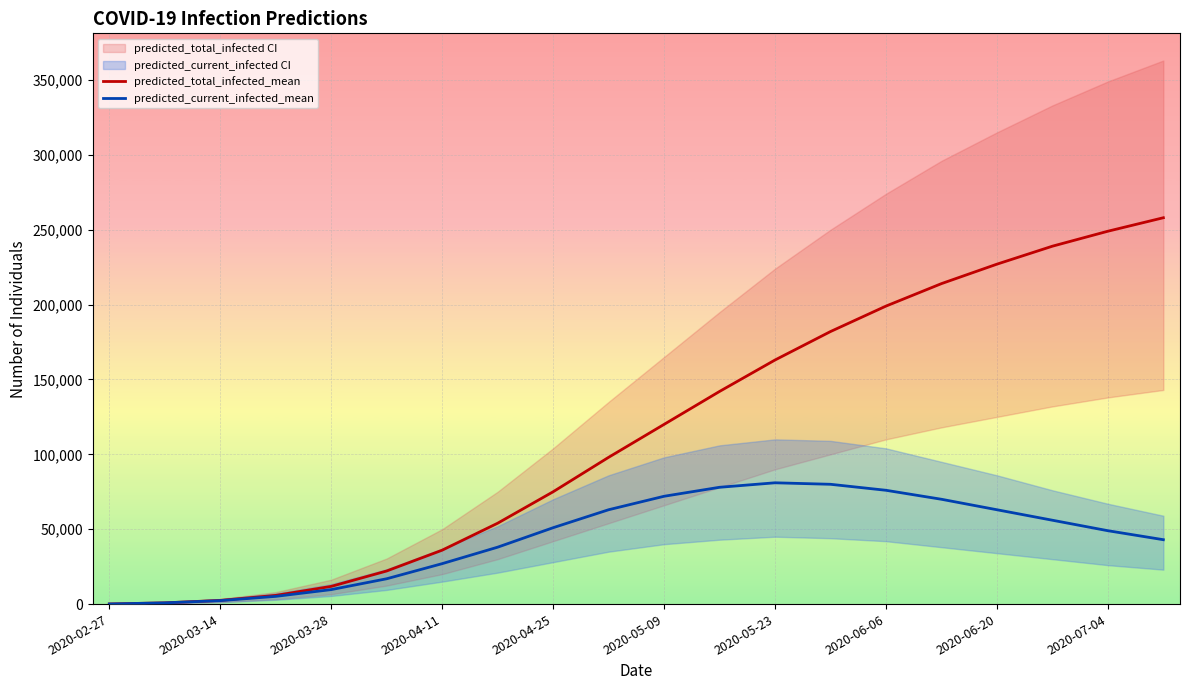

The predicted_current_infected_mean series shows 33828 at 2020-07-04. True or false?

False